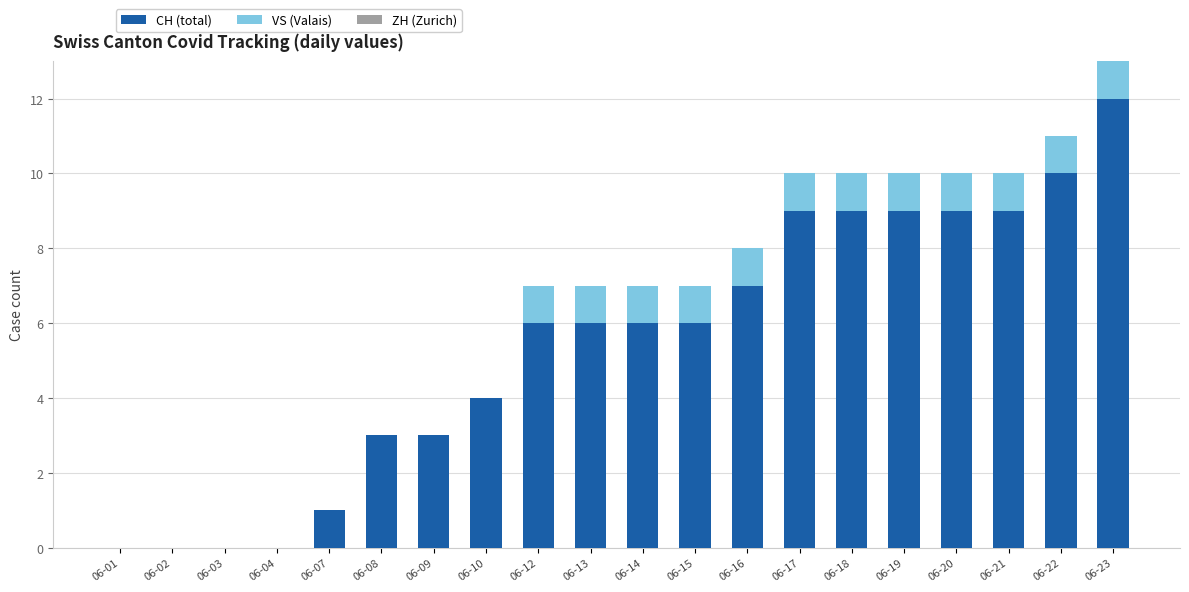

At which label does CH (total) reach its peak?

06-23